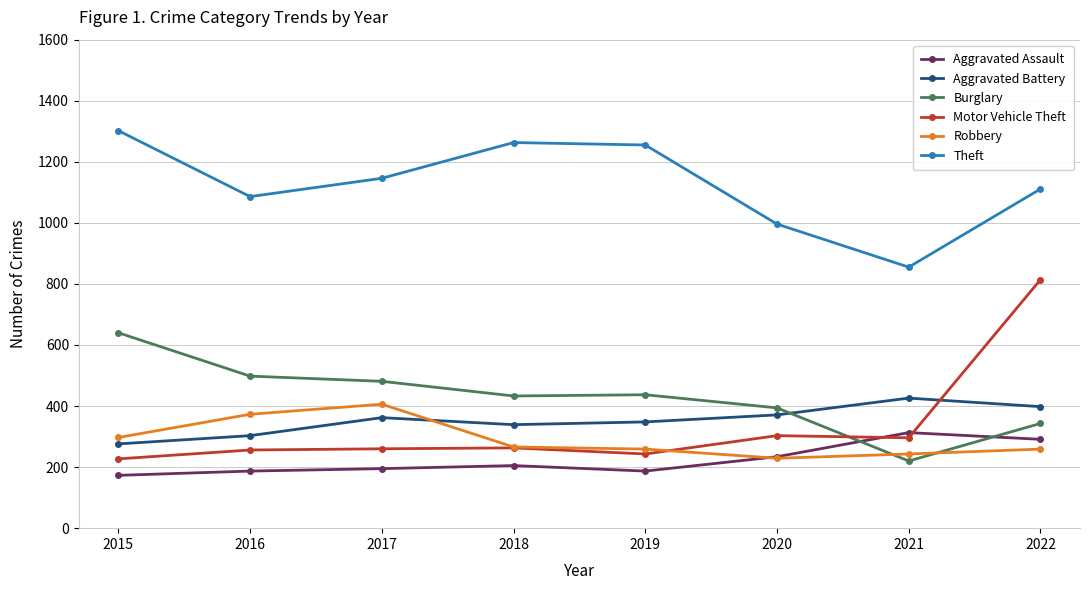

Between 2015 and 2016, which series saw the biggest shift?

Theft